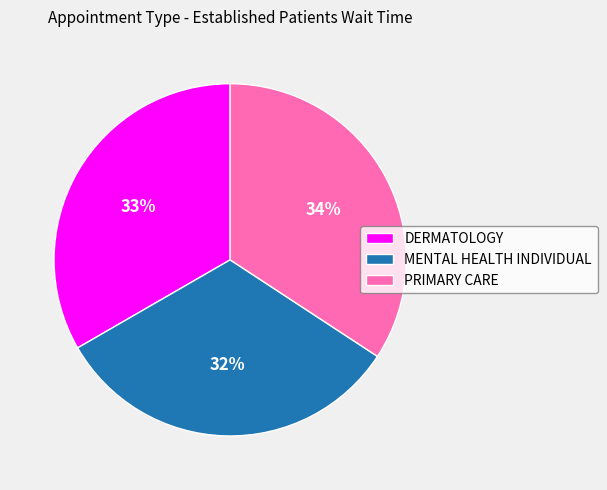

To the nearest percent, what percentage of the pie is DERMATOLOGY?

33%